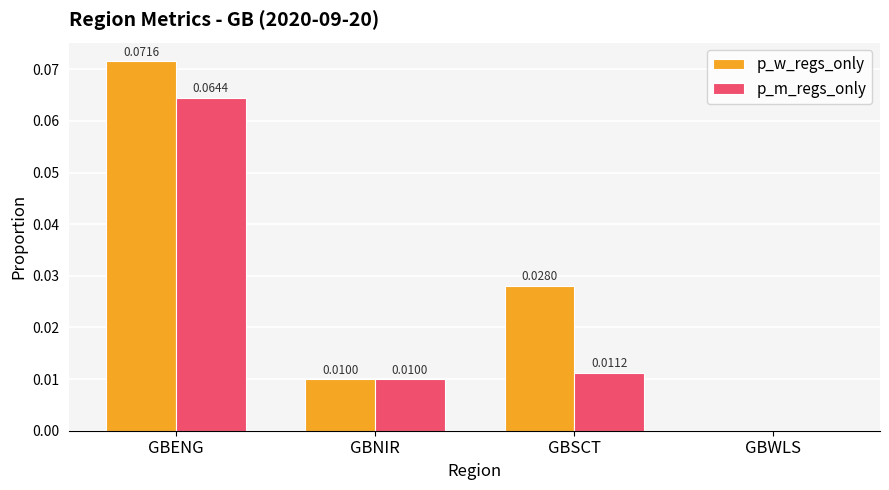

Where is p_m_regs_only nearest to the value 0?

GBWLS